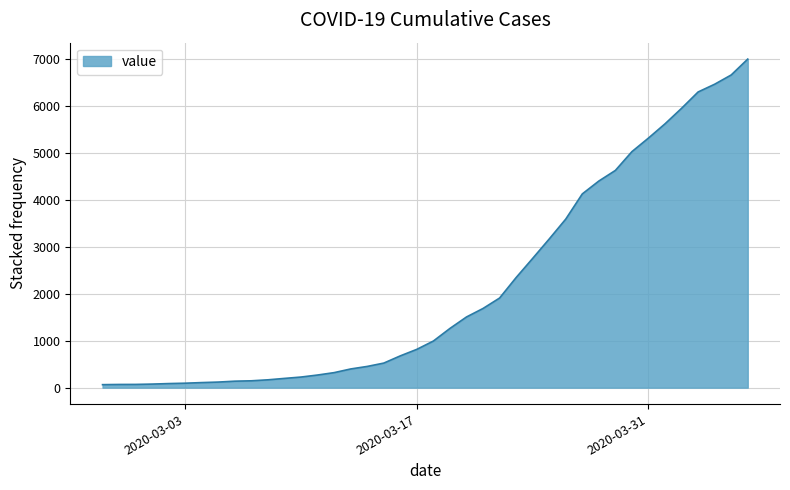

What is the difference between the maximum and minimum values?

6931